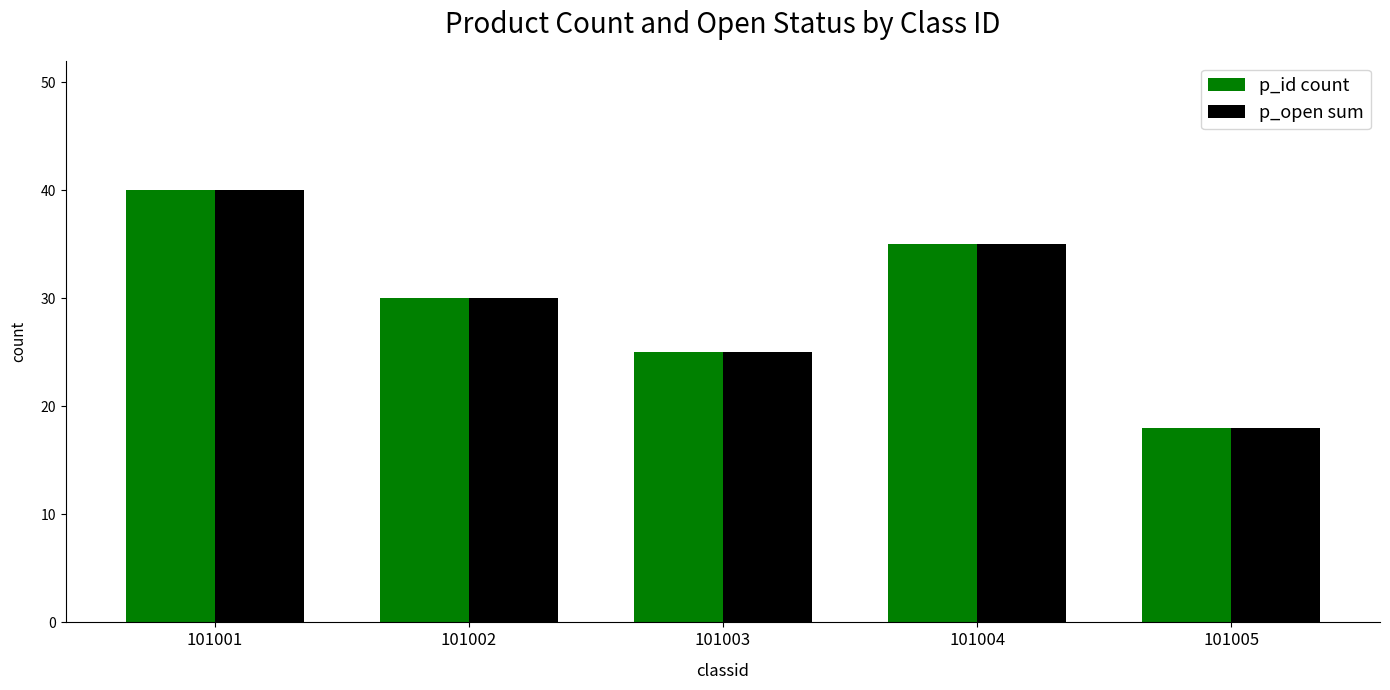

Is it true that p_open sum equals 25 at 101003?

True